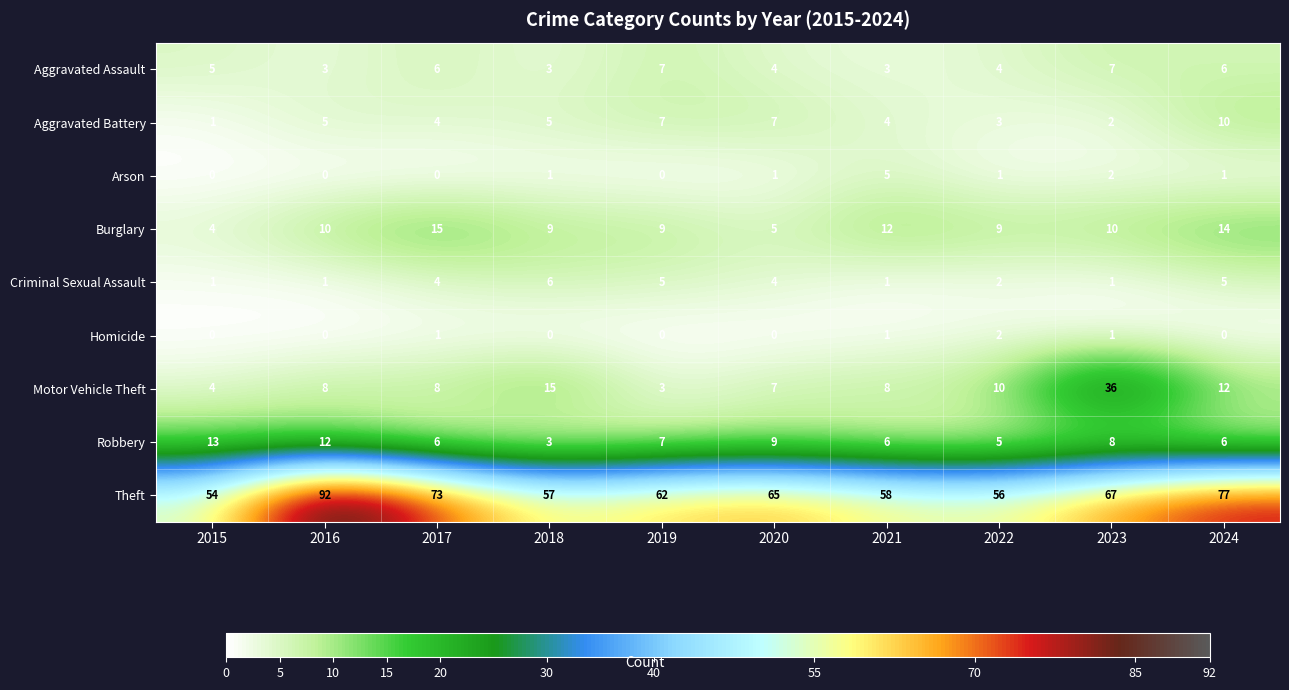

Which series has the widest spread of values?

Theft